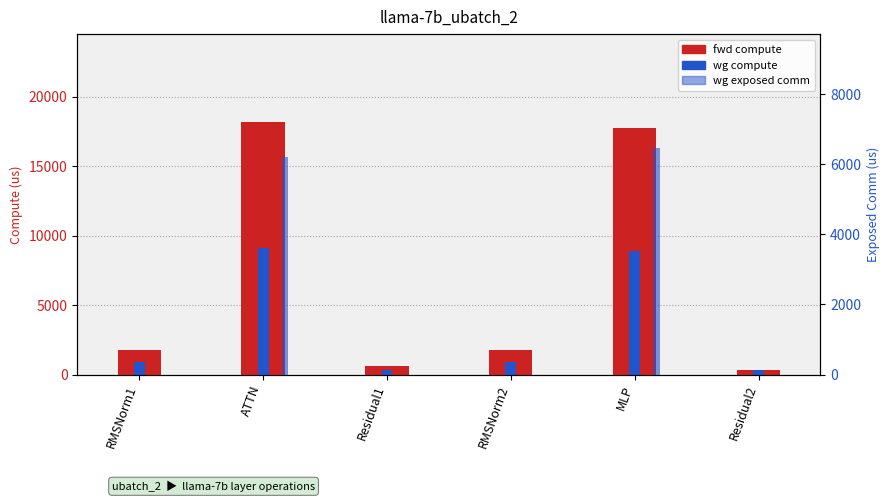

Are the bars grouped side by side (vs. stacked)?

Yes